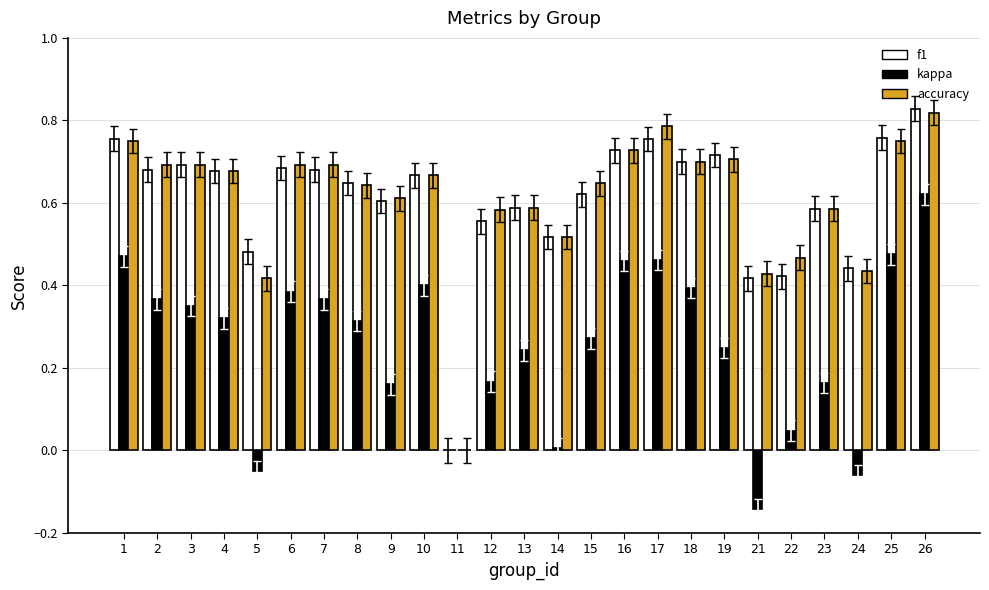

Is it true that accuracy equals 1.0 at 3?

False